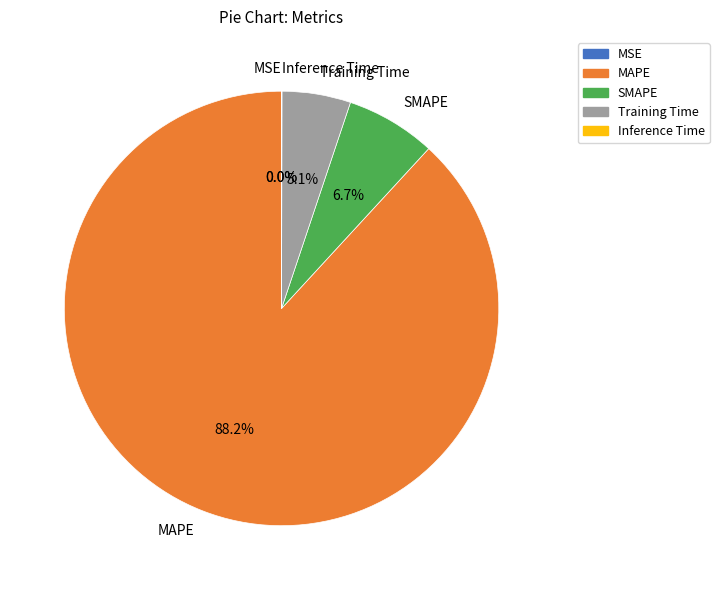

Does MSE account for over 50% of the chart?

No